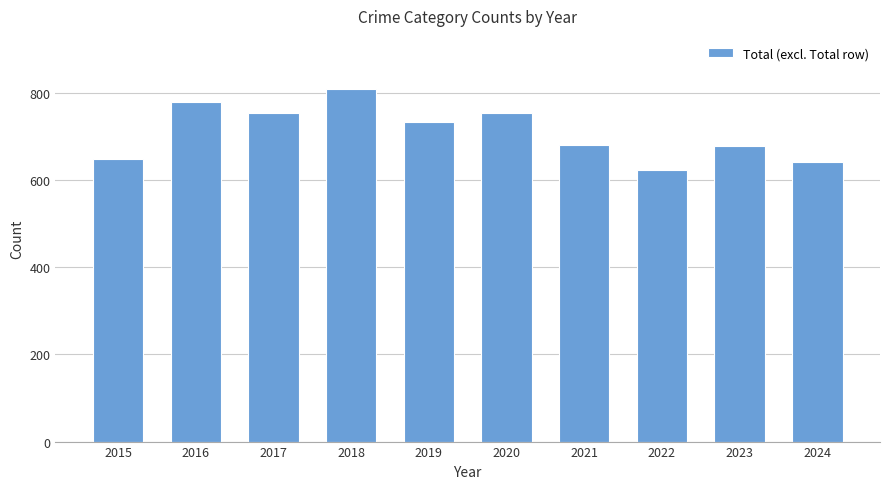

What is the value of the 6th bar from the left?

754